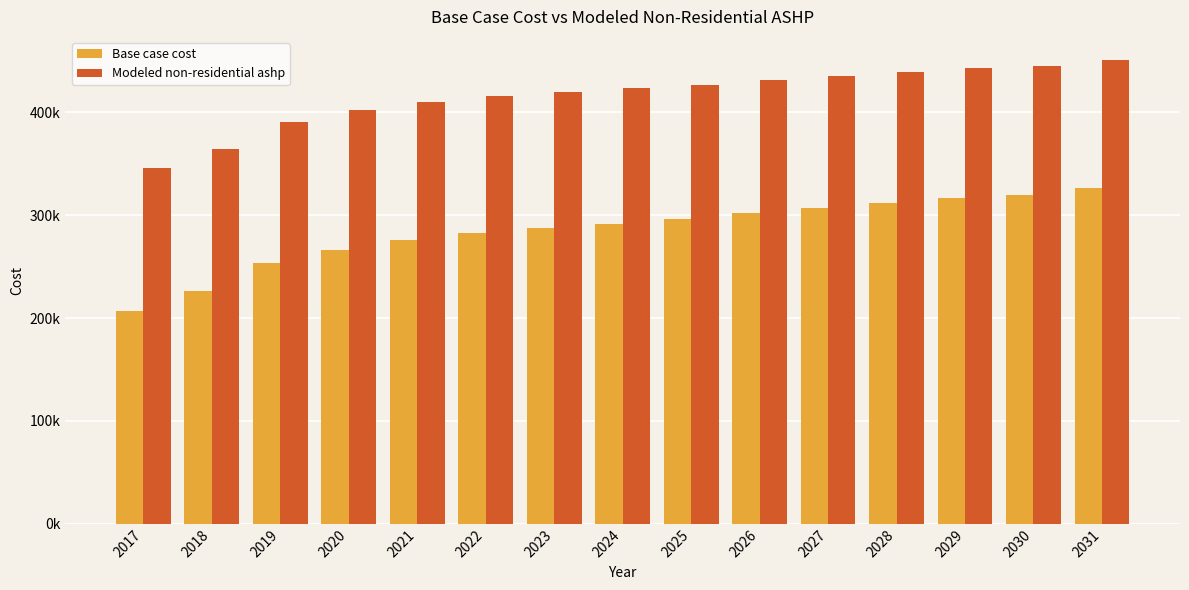

What are all the series names shown in the legend?

Base case cost, Modeled non-residential ashp